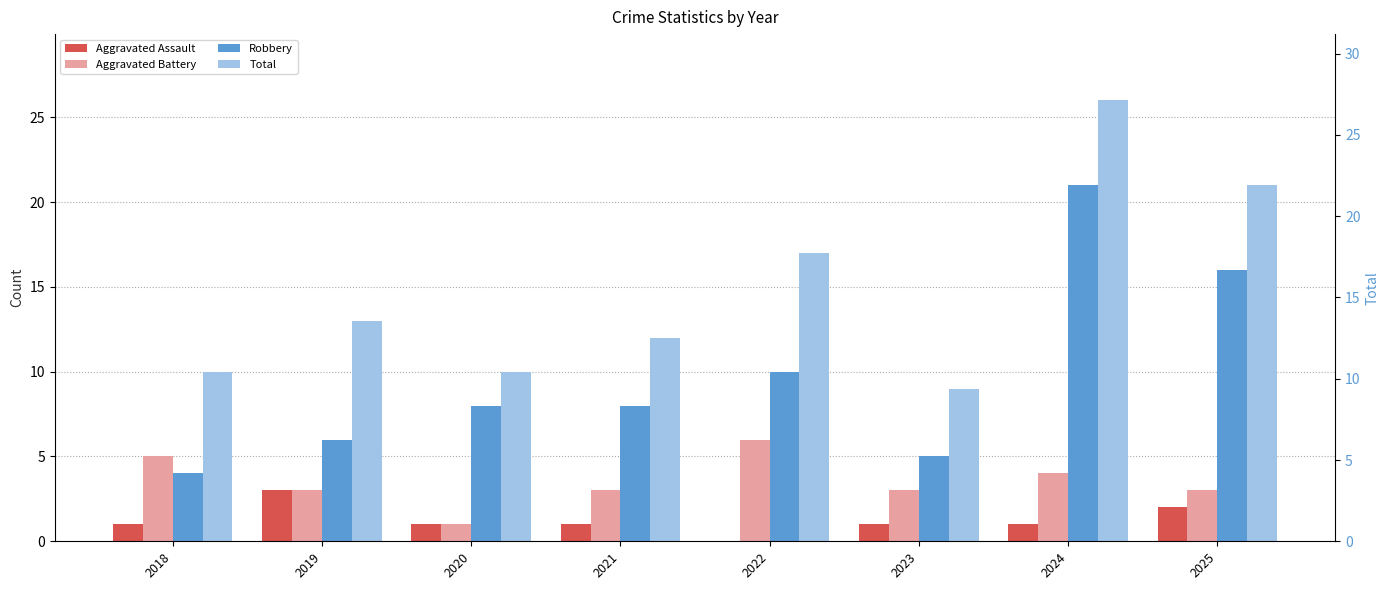

What is the sum of all Aggravated Assault values?

10